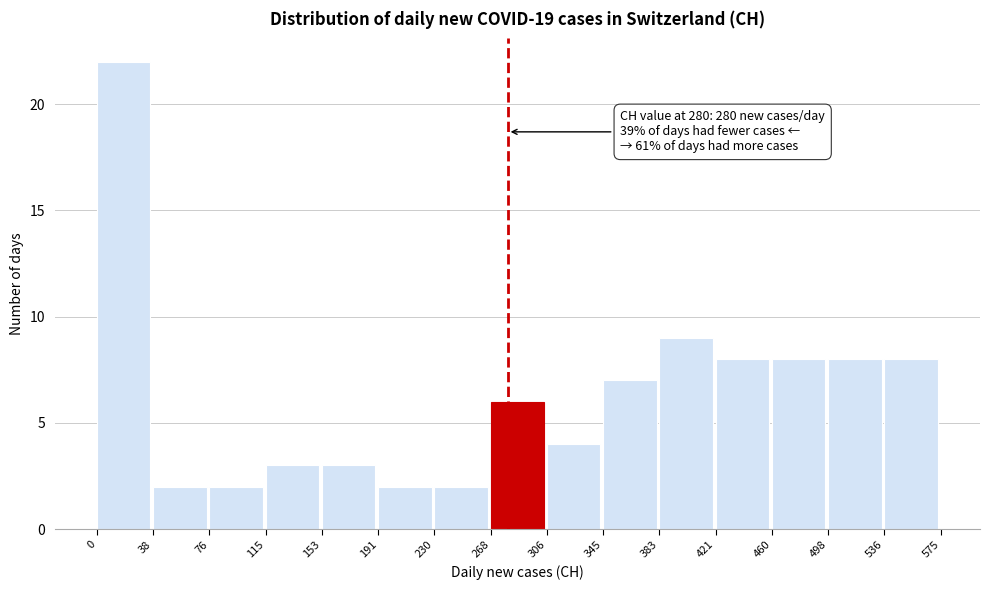

Over which range of the x-axis is the bar tallest?

0 to 38